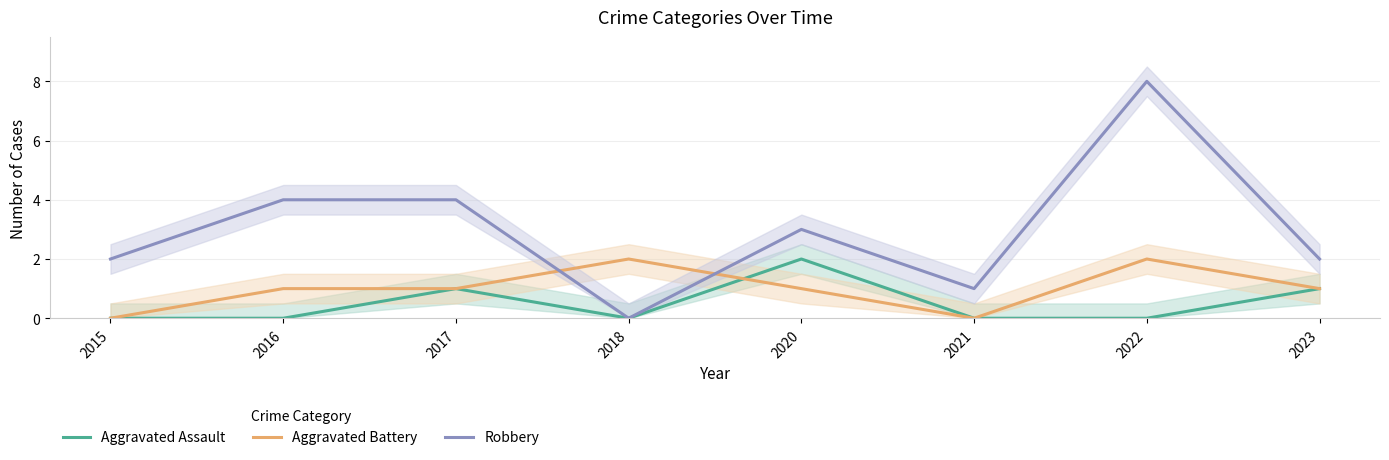

The value of Aggravated Battery at 2017 is 1. True or false?

True